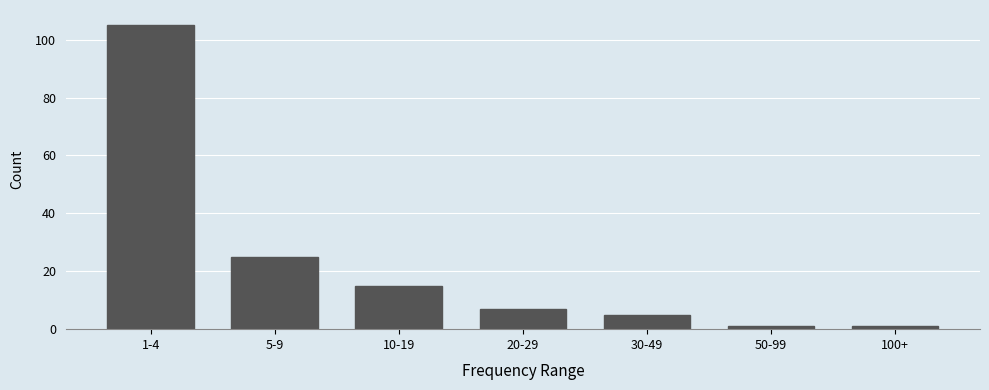

Reading right to left, transcribe all the data shown in this chart.

100+=1	50-99=1	30-49=5	20-29=7	10-19=15	5-9=25	1-4=105